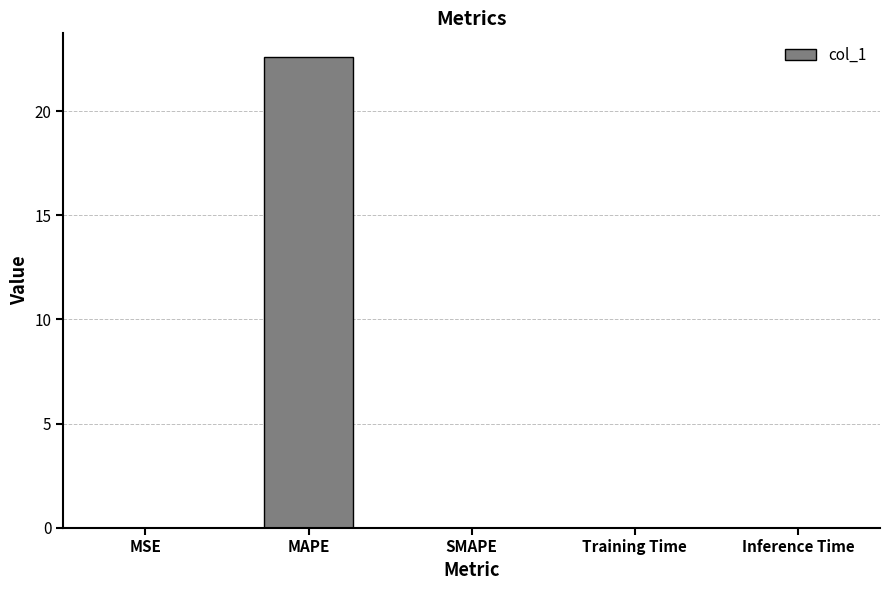

True or false: the data shows 22.6 at MAPE.

True